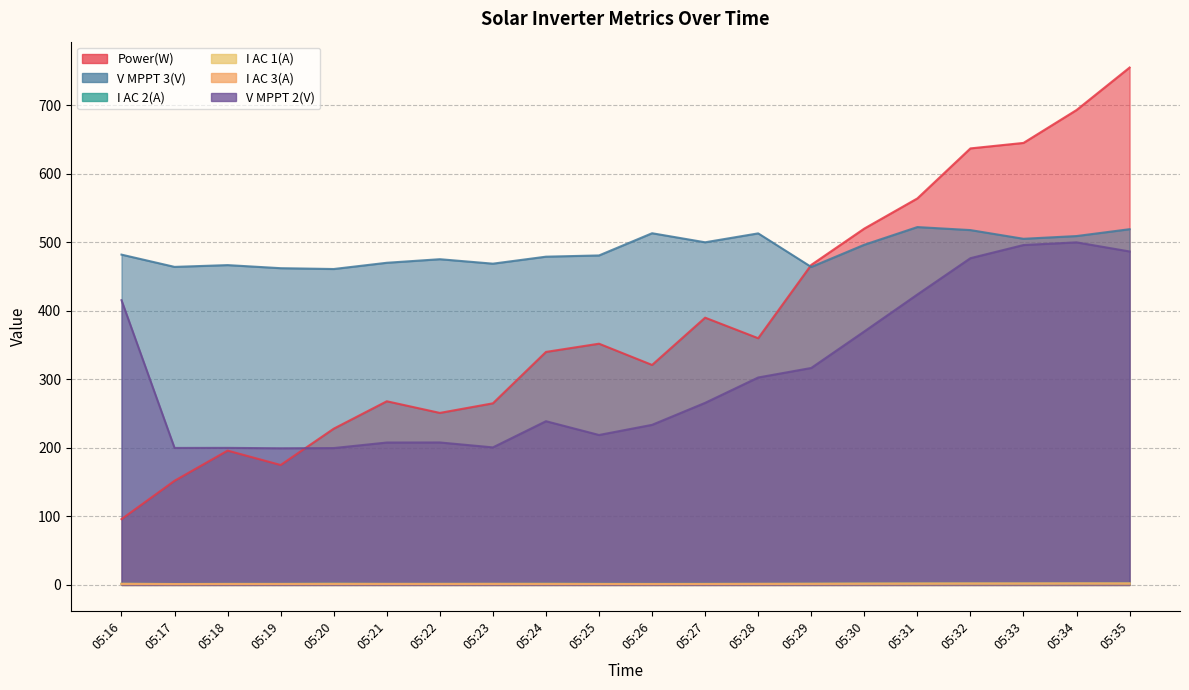

Where is the first local maximum for I AC 2(A)?

05:20